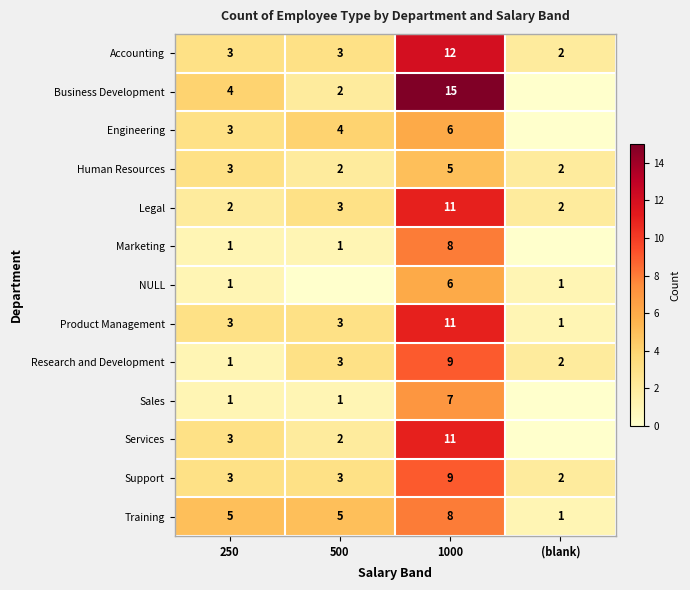

What is the spread (max minus min) of values at 1000?

10